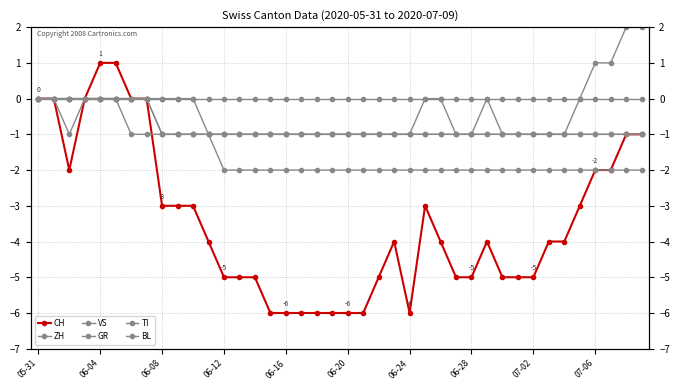

What are all the series names shown in the legend?

CH, ZH, VS, GR, TI, BL